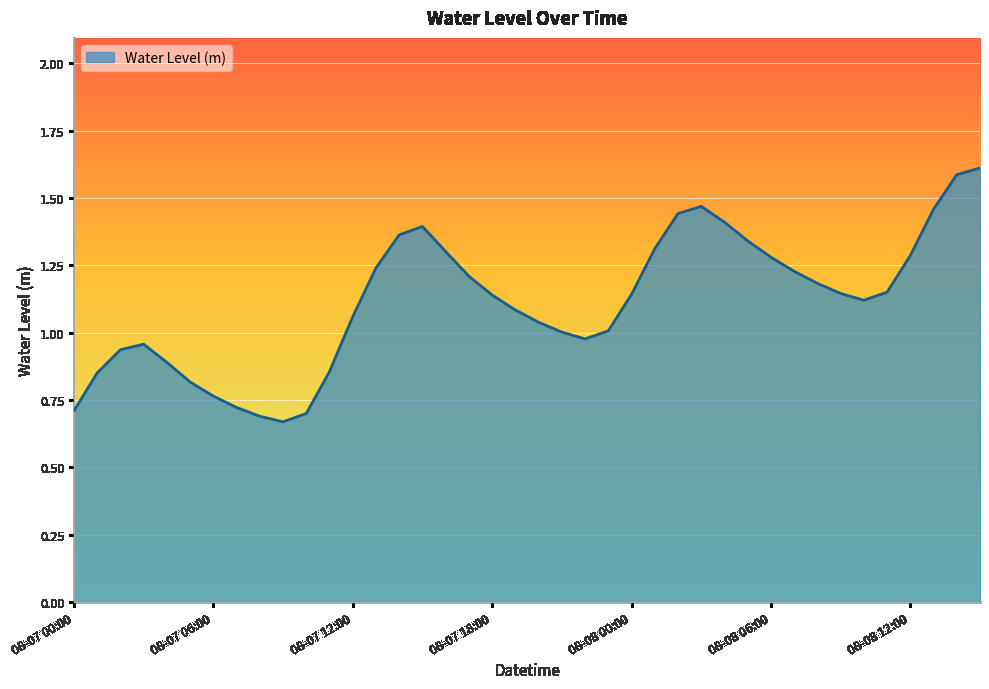

What is the maximum value shown in the chart?

1.6